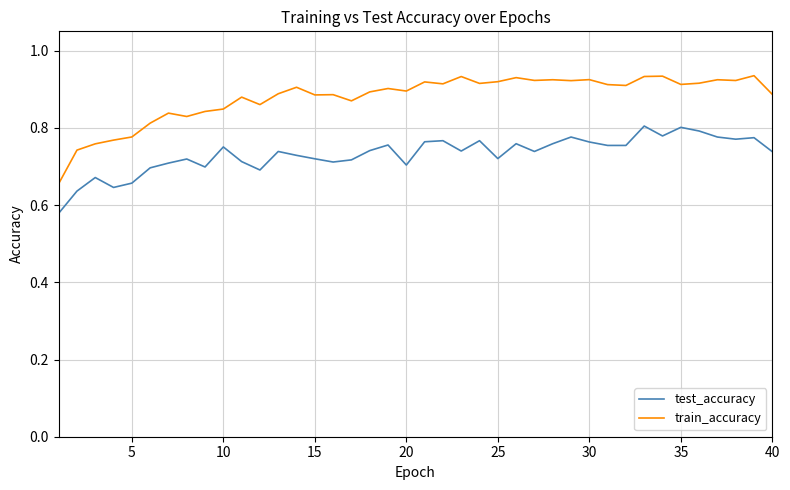

True or false: test_accuracy has more than 0 points higher than both neighbors.

True